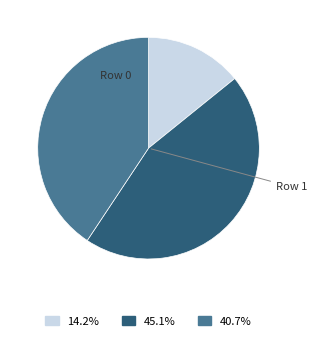

Is there any slice that represents more than half of the pie?

No